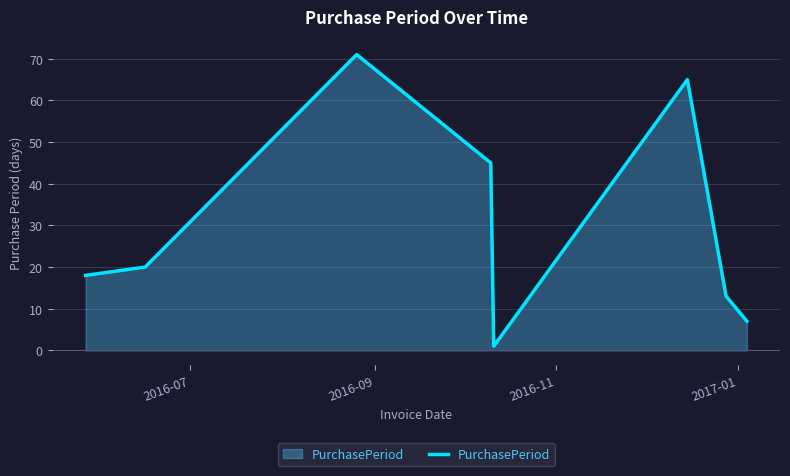

What is the maximum value shown in the chart?

71